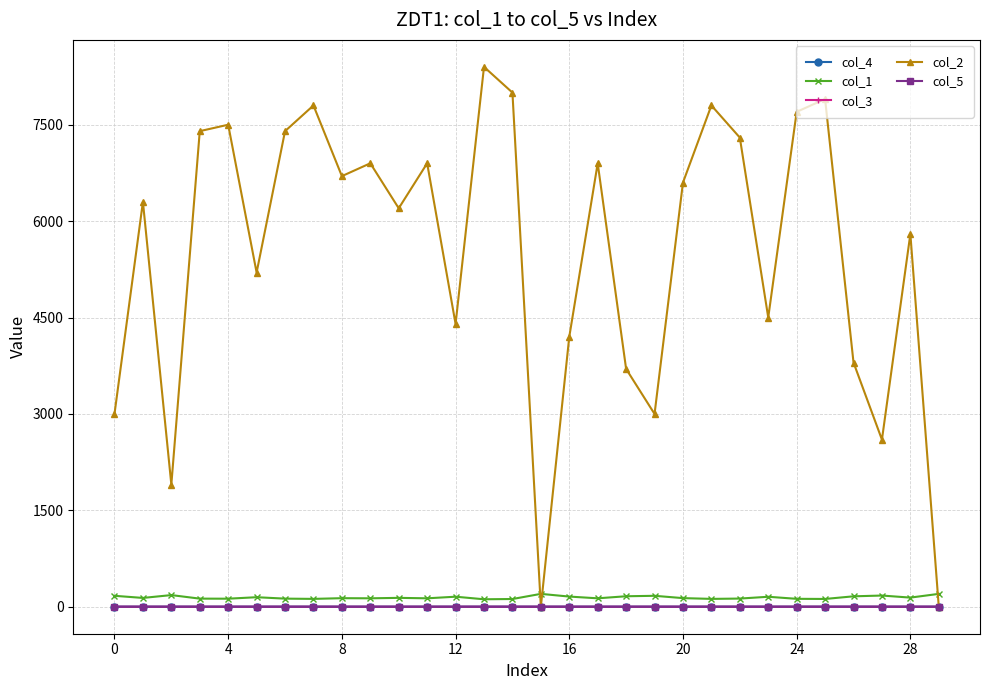

In col_4, how many points are higher than both neighbors (excluding endpoints)?

10